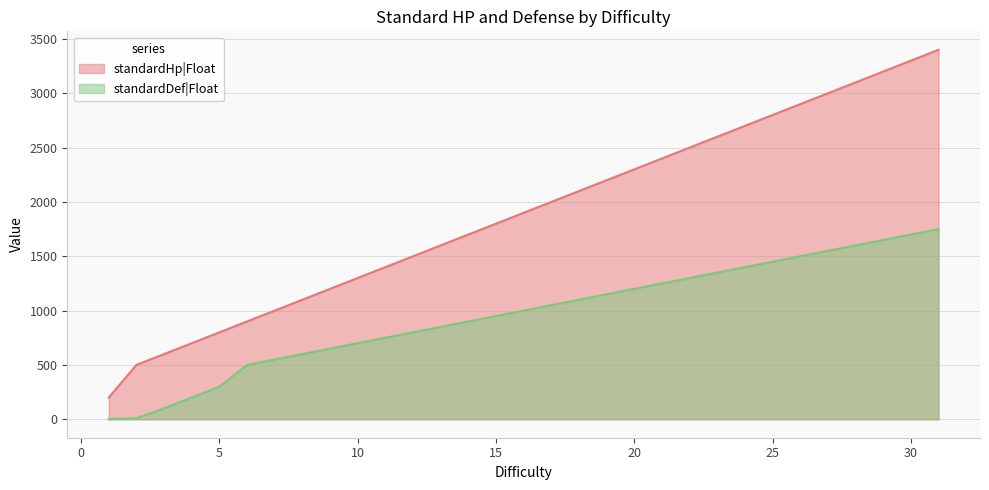

Reading left to right, transcribe all the data shown in this chart.

standardHp|Float: 1=200	2=500	3=600	4=700	5=800	6=900	7=1000	8=1100	9=1200	10=1300	11=1400	12=1500	13=1600	14=1700	15=1800	16=1900	17=2000	18=2100	19=2200	20=2300	21=2400	22=2500	23=2600	24=2700	25=2800	26=2900	27=3000	28=3100	29=3200	30=3300	31=3400
standardDef|Float: 1=1	2=10	3=100	4=200	5=300	6=500	7=550	8=600	9=650	10=700	11=750	12=800	13=850	14=900	15=950	16=1000	17=1050	18=1100	19=1150	20=1200	21=1250	22=1300	23=1350	24=1400	25=1450	26=1500	27=1550	28=1600	29=1650	30=1700	31=1750